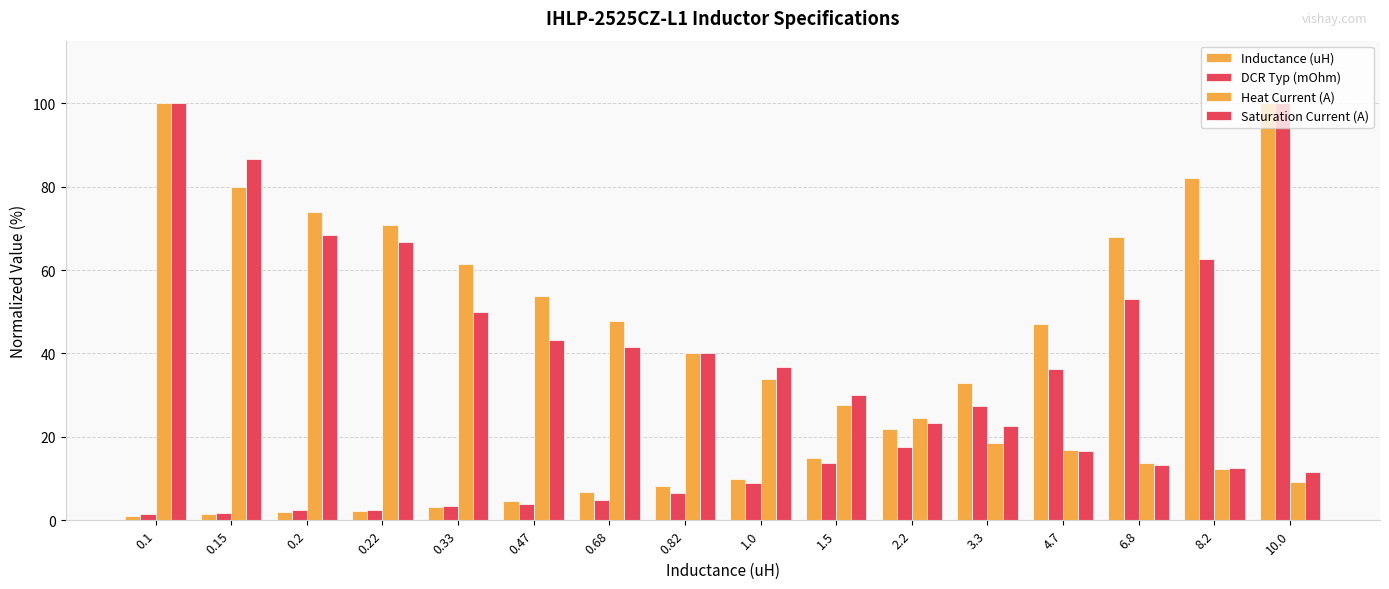

What position from the left is 0.2?

3